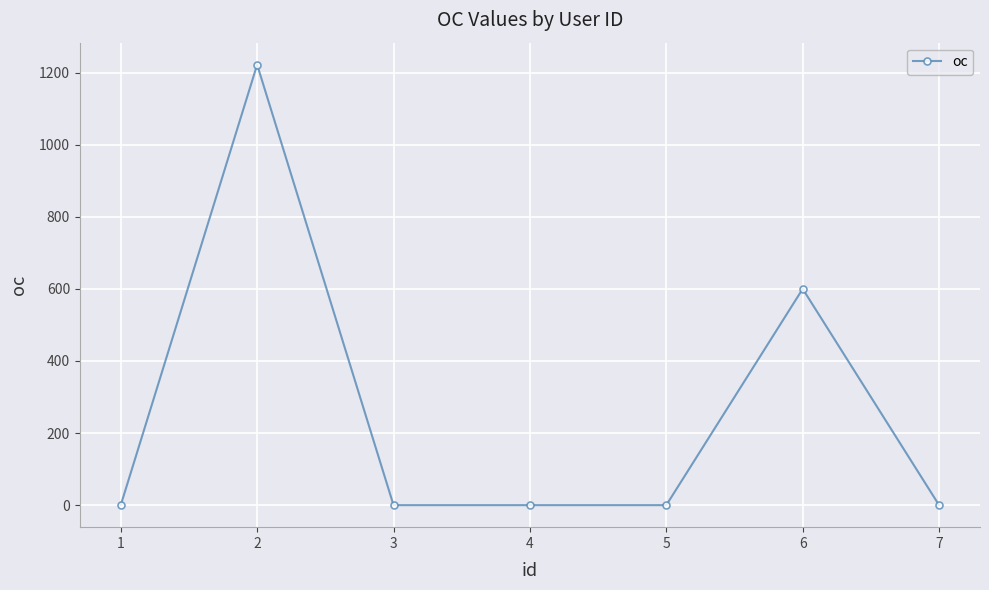

Count the number of categories in the chart.

7